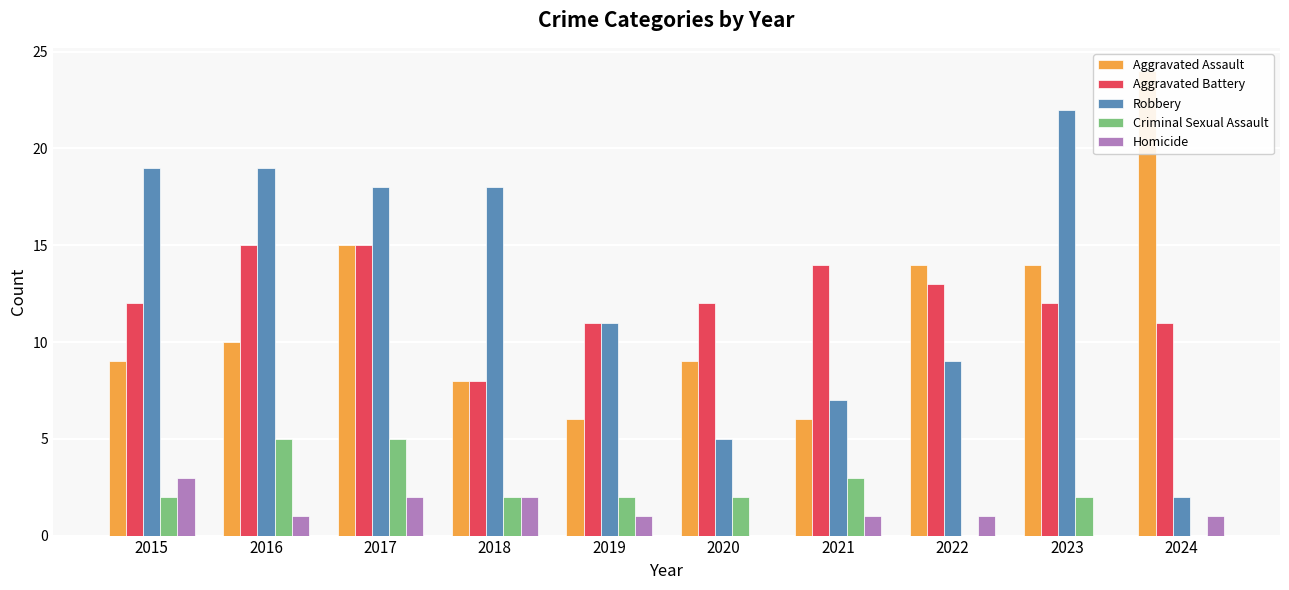

Reading right to left, transcribe all the data shown in this chart.

Aggravated Assault: 2024=24	2023=14	2022=14	2021=6	2020=9	2019=6	2018=8	2017=15	2016=10	2015=9
Aggravated Battery: 2024=11	2023=12	2022=13	2021=14	2020=12	2019=11	2018=8	2017=15	2016=15	2015=12
Robbery: 2024=2	2023=22	2022=9	2021=7	2020=5	2019=11	2018=18	2017=18	2016=19	2015=19
Criminal Sexual Assault: 2024=0	2023=2	2022=0	2021=3	2020=2	2019=2	2018=2	2017=5	2016=5	2015=2
Homicide: 2024=1	2023=0	2022=1	2021=1	2020=0	2019=1	2018=2	2017=2	2016=1	2015=3